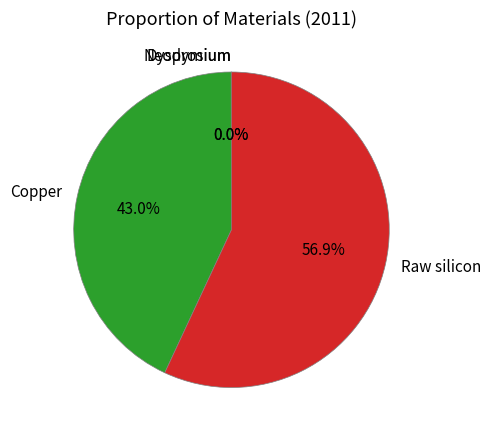

Which has a higher value, Raw silicon or Copper?

Raw silicon